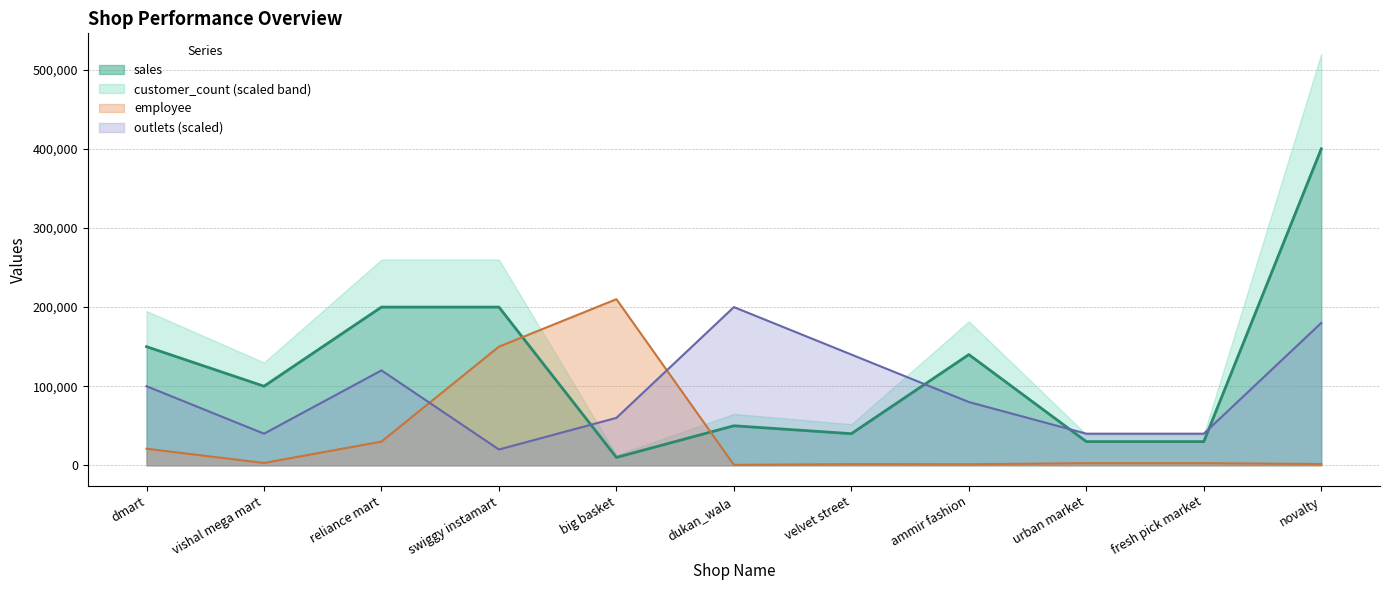

What is the difference between the second highest and second lowest values in the outlets series?

140000